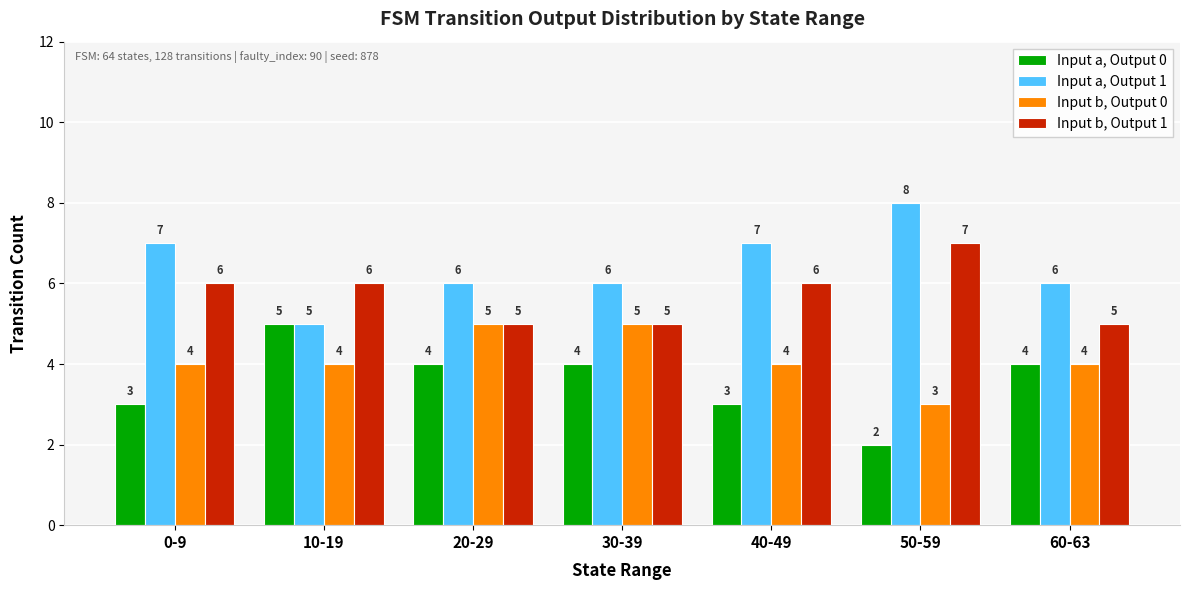

What is the spread (max minus min) of values at 20-29?

2